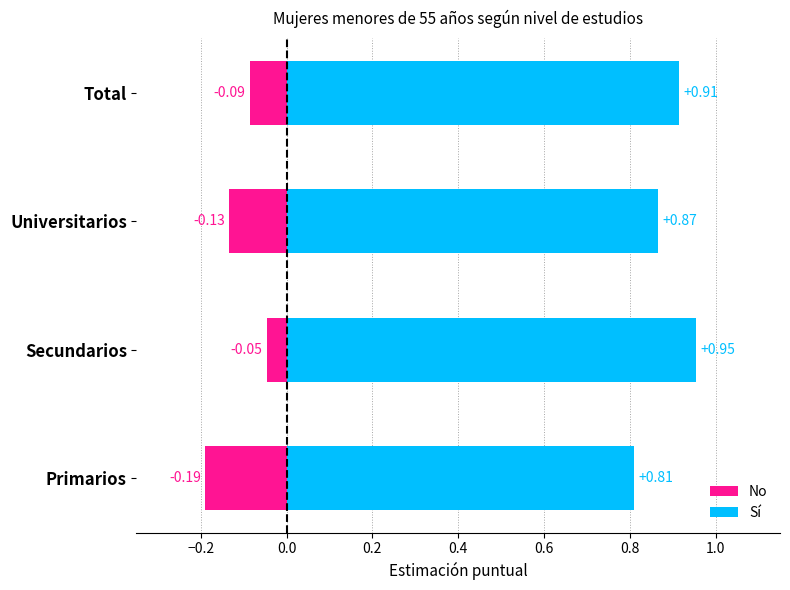

Which series has the largest total across all categories?

Sí